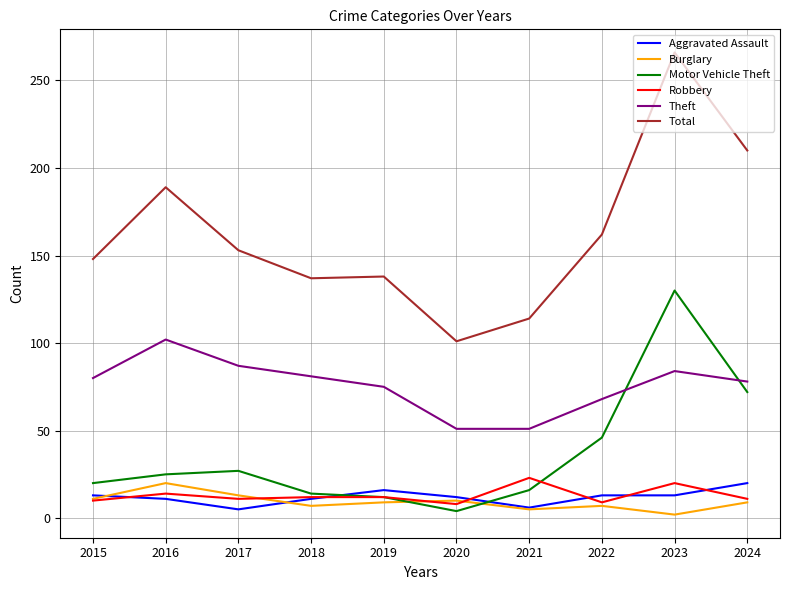

Is the value of Total at 2016 greater than the value of Theft at 2022?

Yes